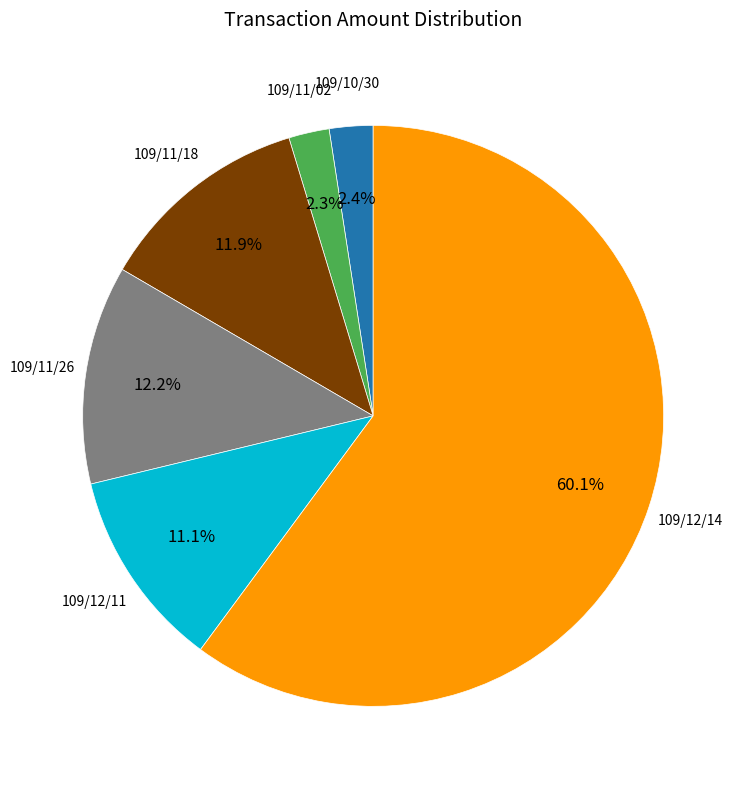

How many segments does this pie chart have?

6